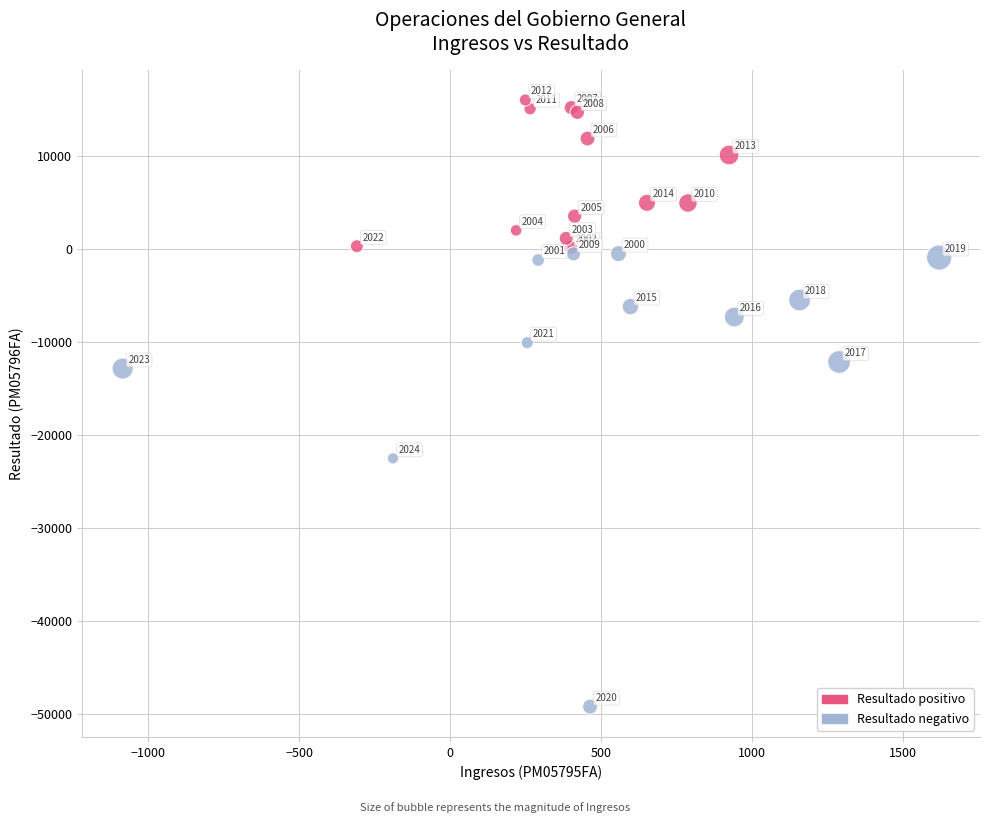

What are all the series names shown in the legend?

Resultado positivo, Resultado negativo